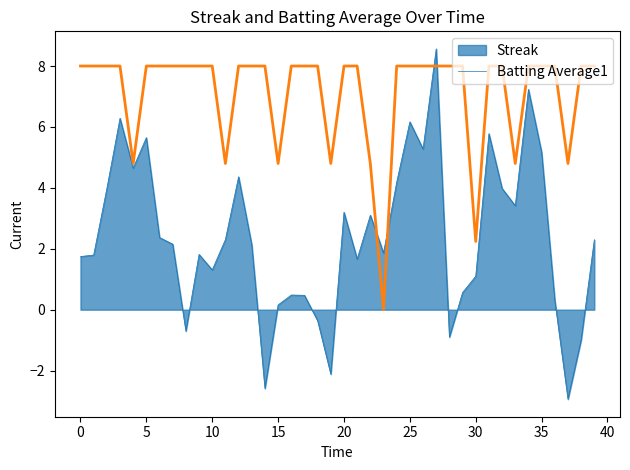

Rank the series by their maximum value, from lowest to highest.

Batting Average1, Streak